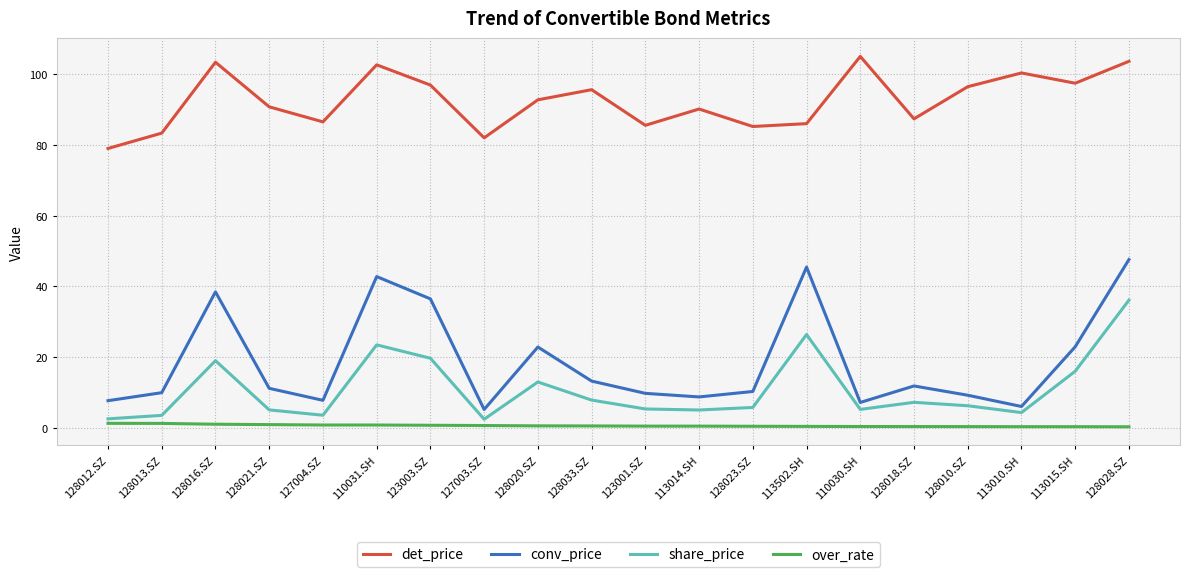

What is the maximum value for det_price?

105.0